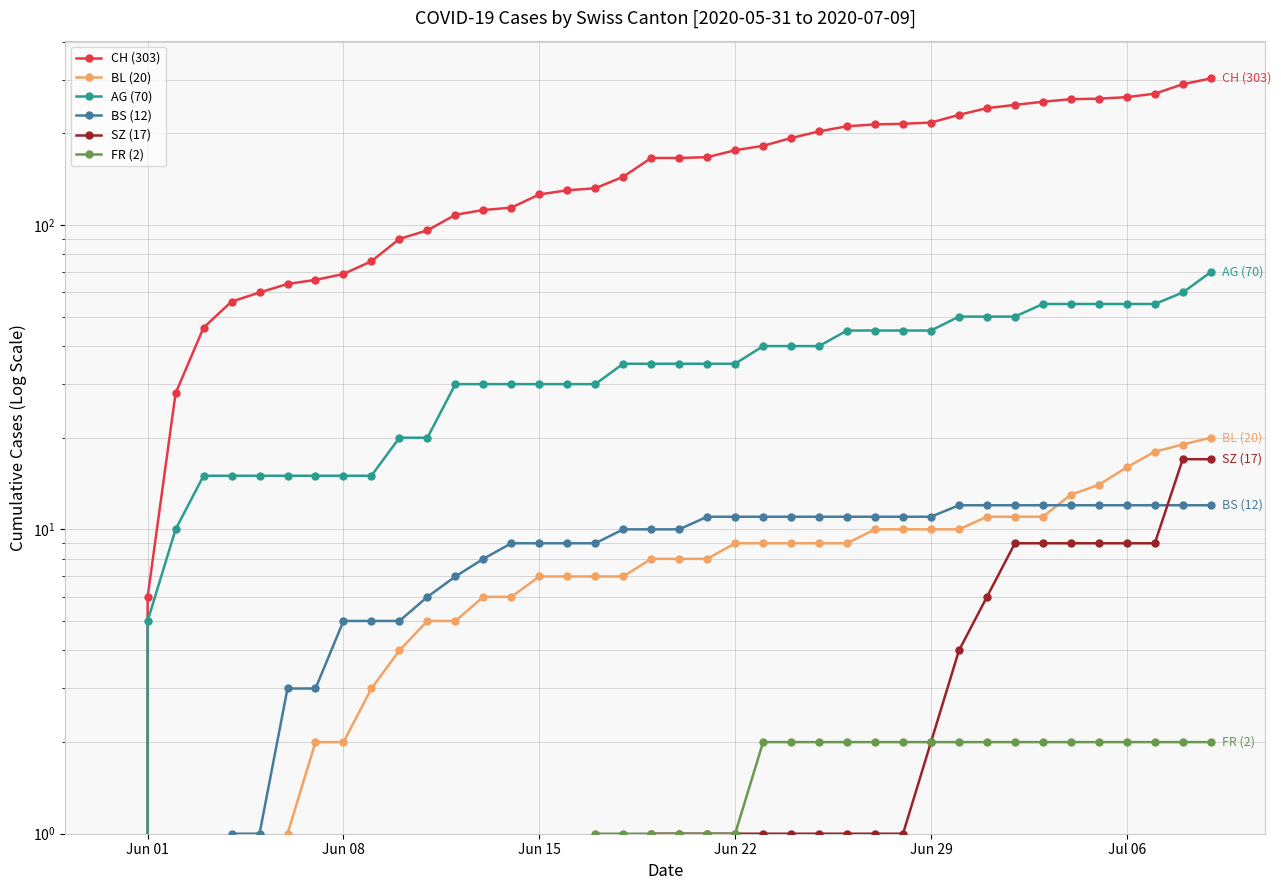

Does the chart have visible grid lines?

Yes